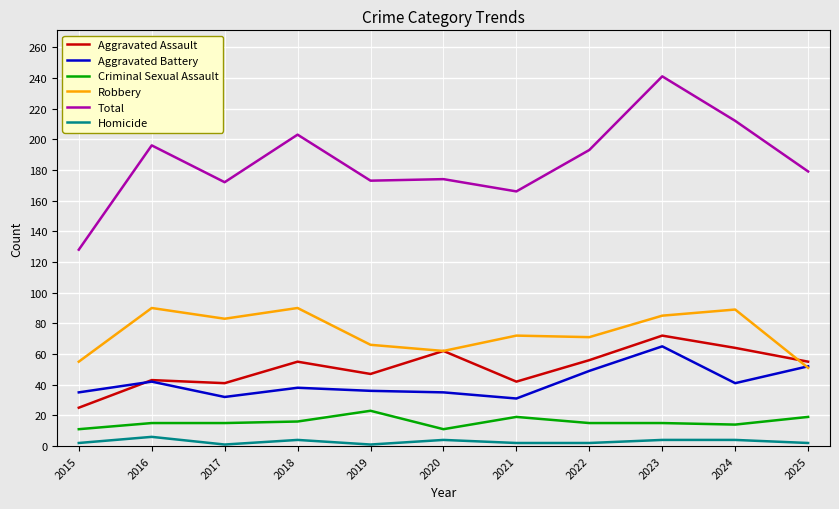

Is it true that Criminal Sexual Assault equals 14 at 2024?

True